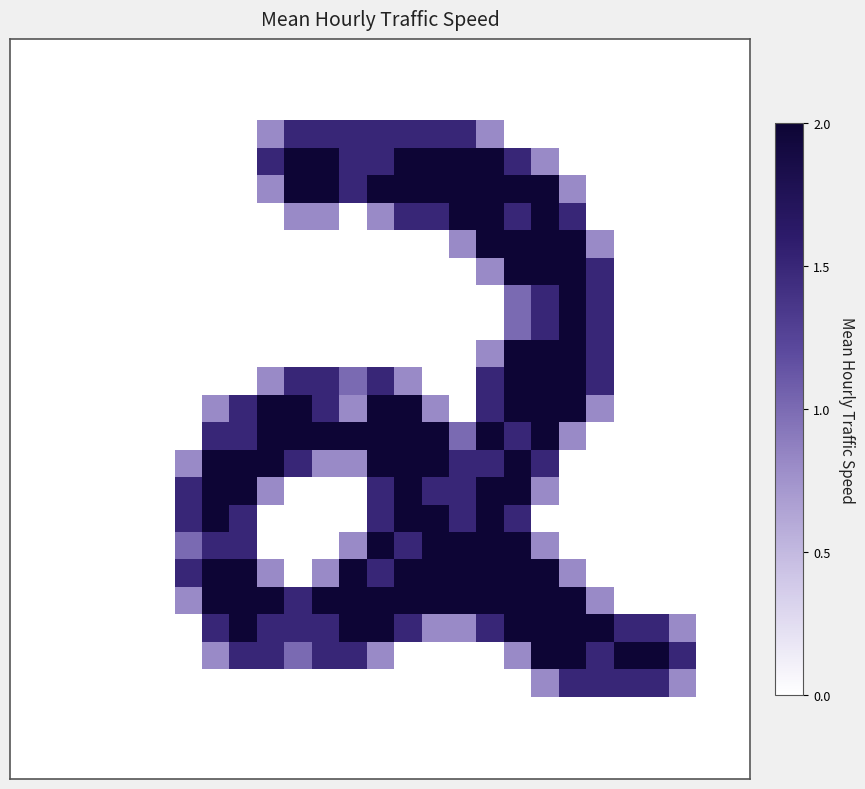

What is the maximum value shown in the chart?

2.0